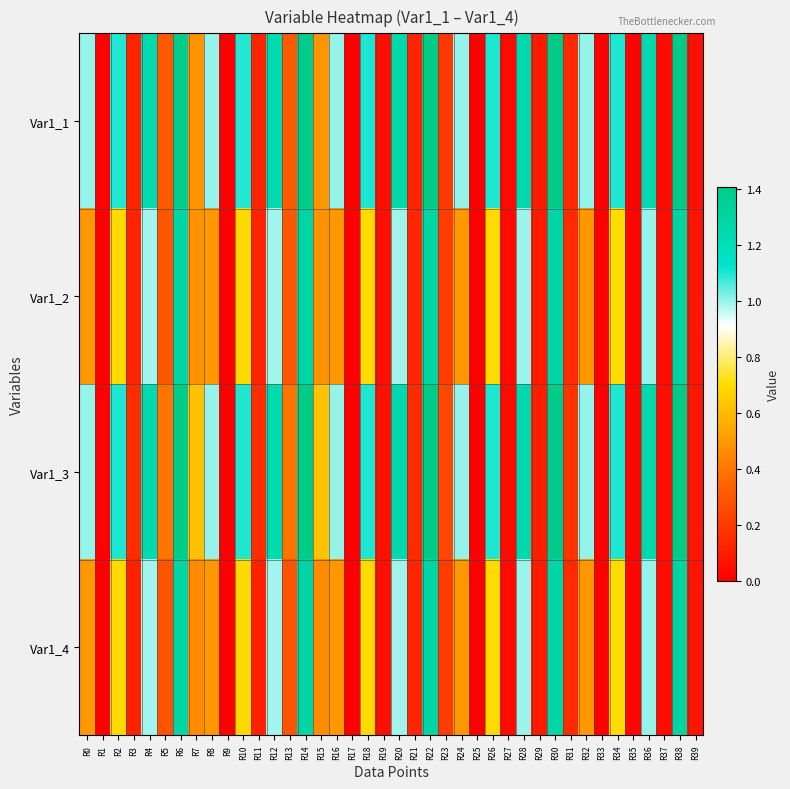

Which series has the largest total across all categories?

Var1_3